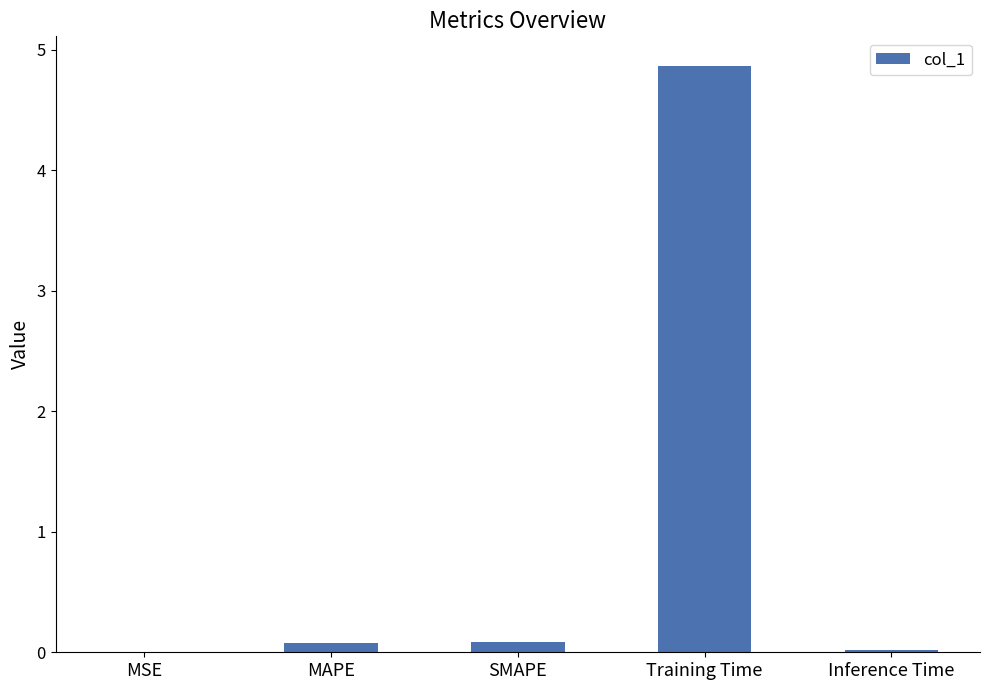

Which has a higher value, Training Time or MSE?

Training Time